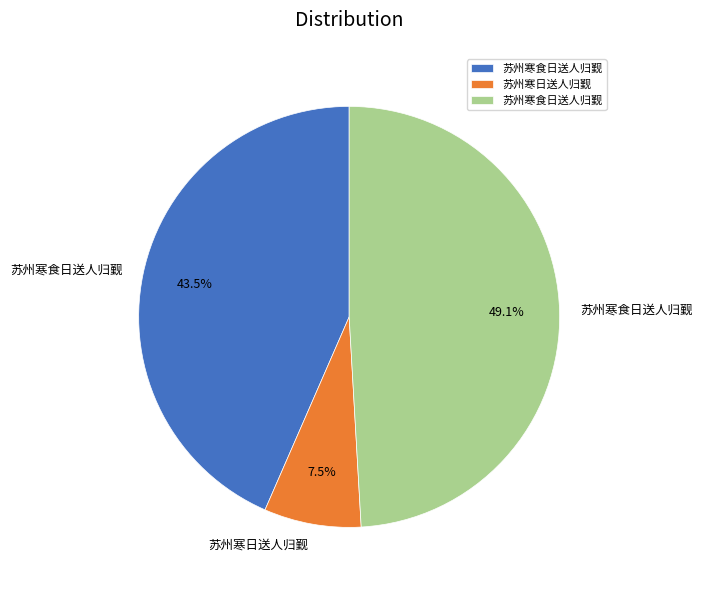

How many segments does this pie chart have?

3